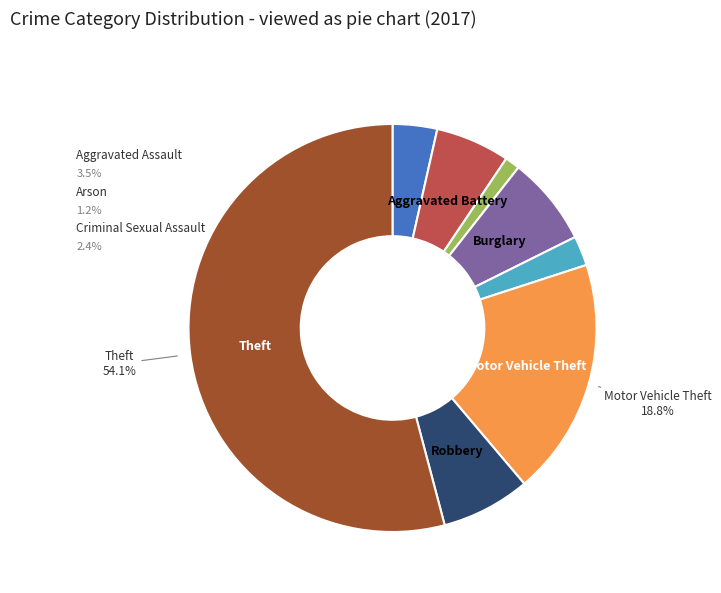

Is it true that Aggravated Assault is 1% of the pie?

False